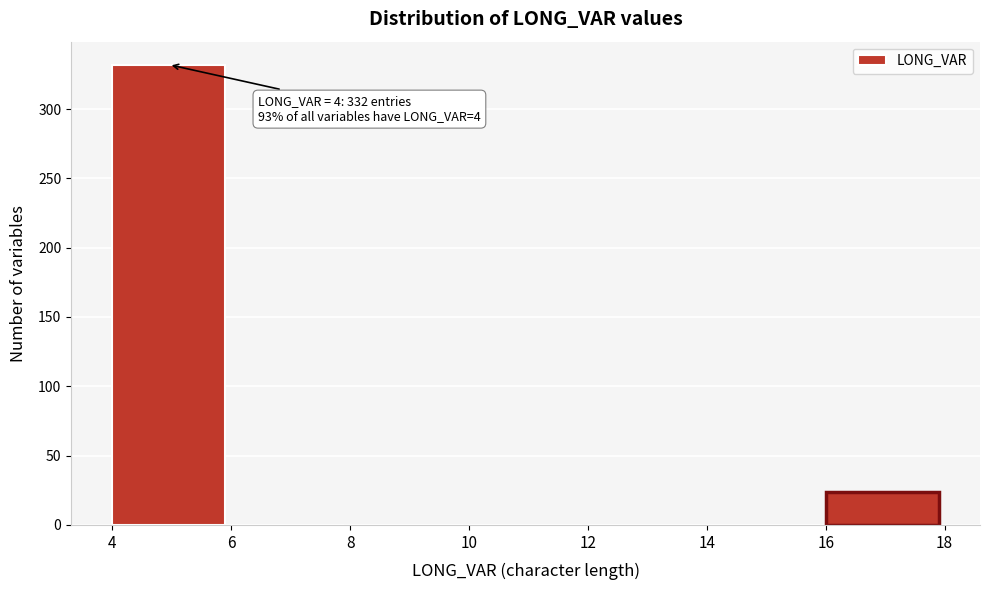

Over which range of the x-axis is the bar tallest?

4 to 6